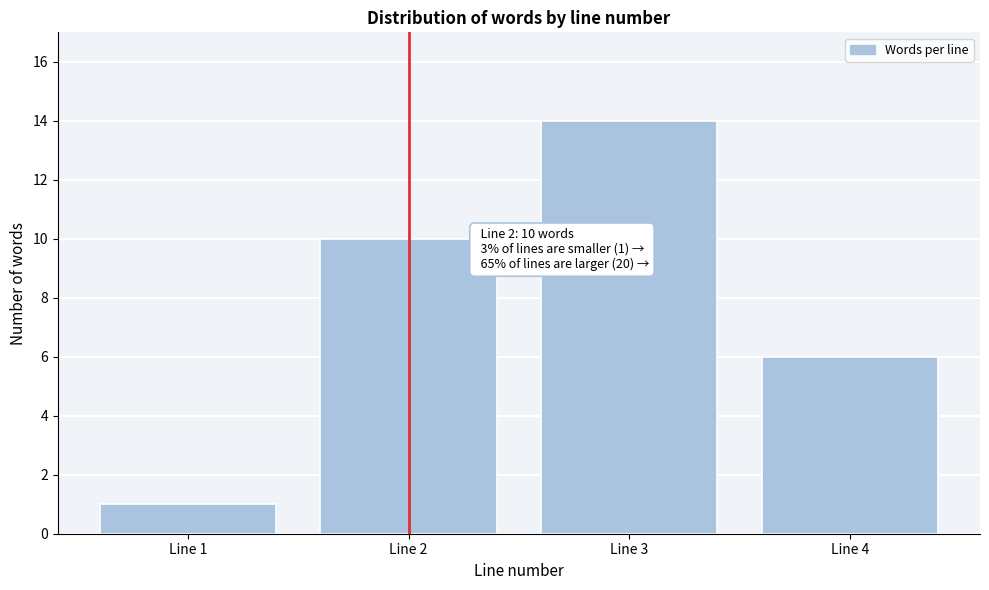

Reading left to right, list all the values displayed in this chart.

Line 1=1	Line 2=10	Line 3=14	Line 4=6